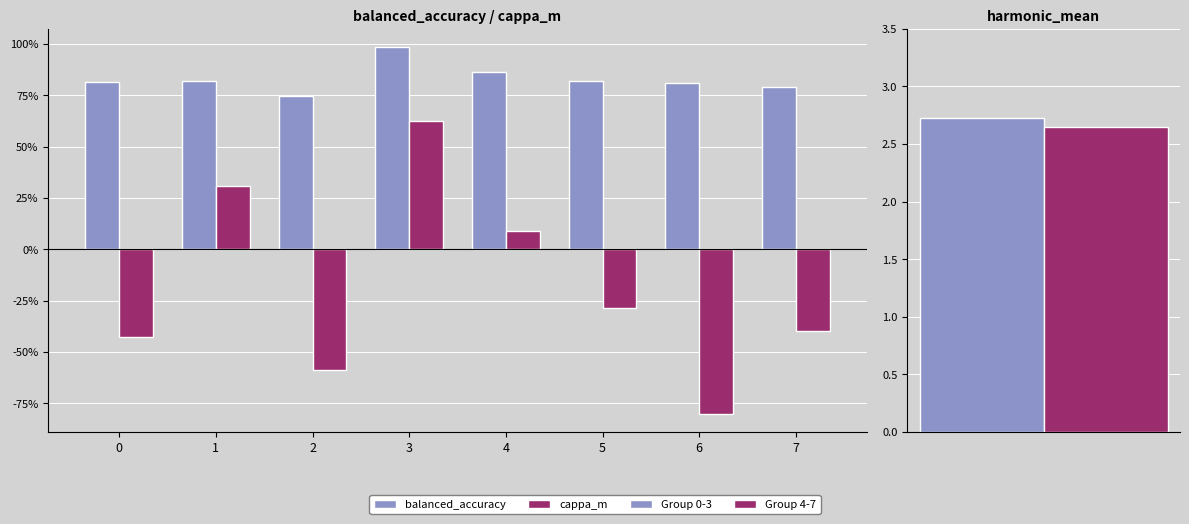

At which category does the chart reach its minimum across all series?

6